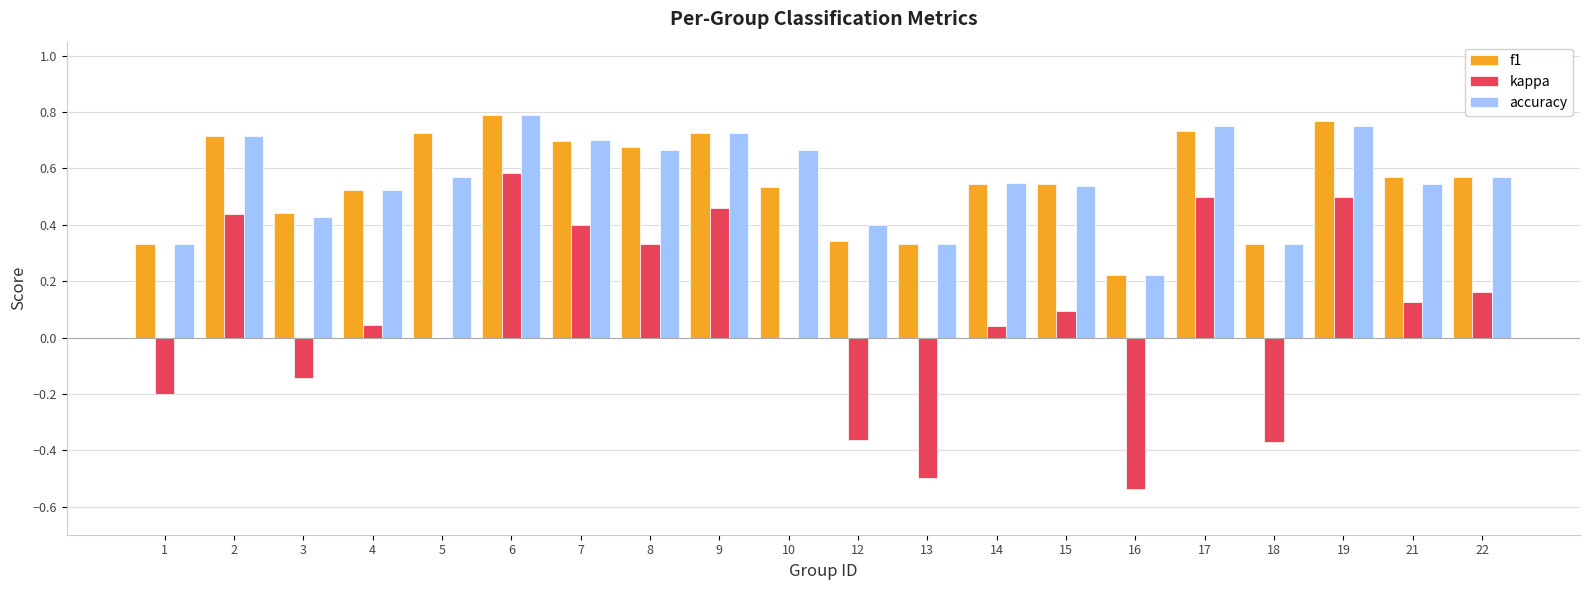

True or false: kappa has a value of 0.1 at 4.

False